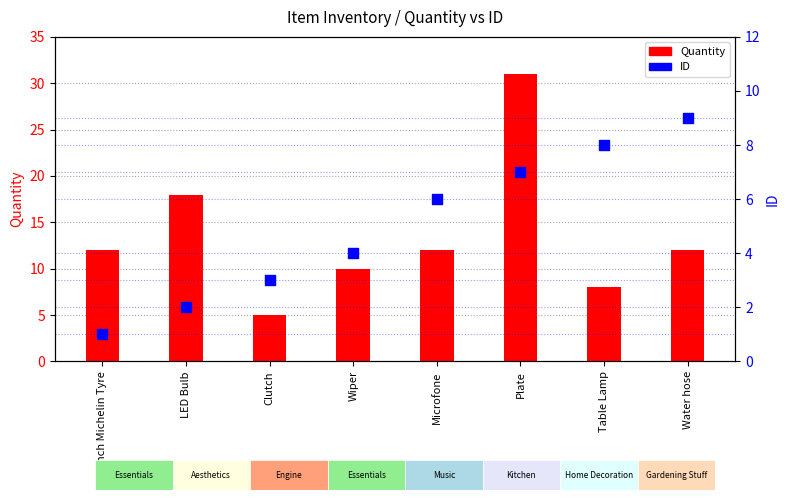

What is the total value across all series at Wiper?

14